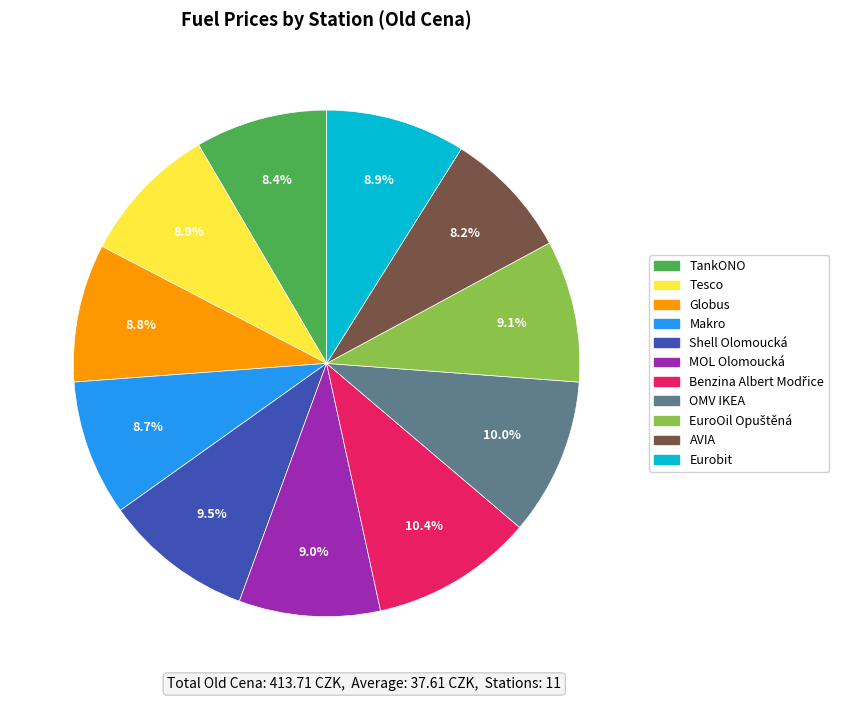

Does any single category account for the majority?

No